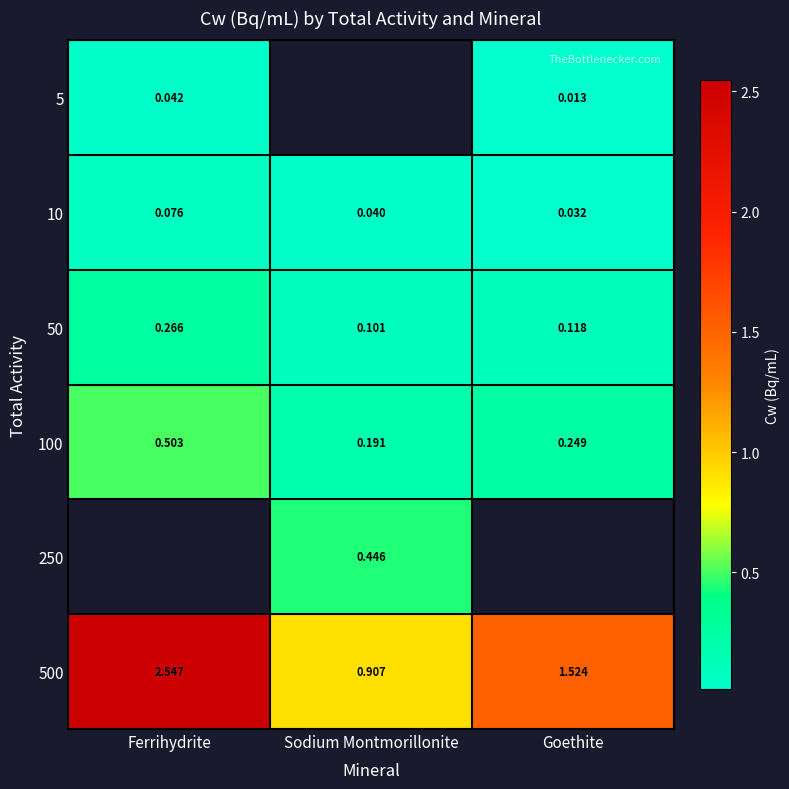

Which category has the lowest value in the 100 series?

Sodium Montmorillonite